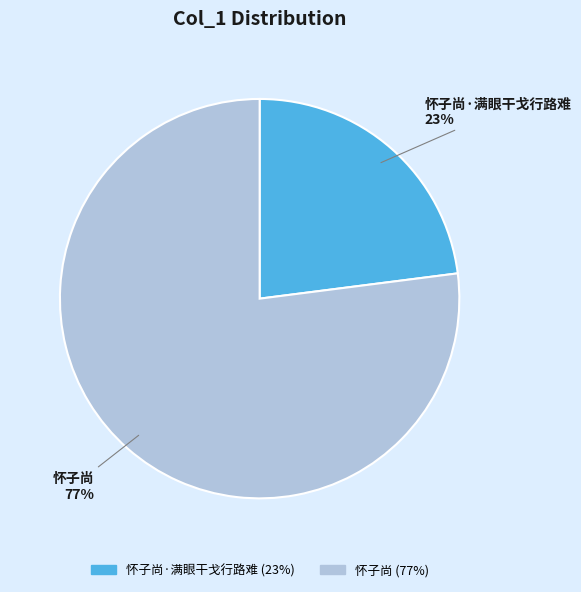

To the nearest percent, what is the average slice percentage?

50%